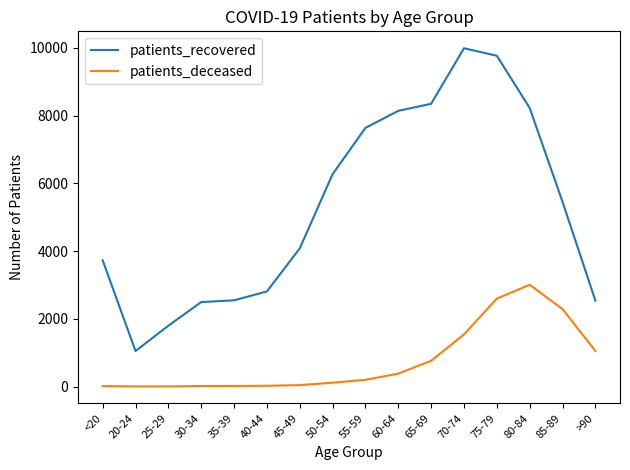

Between 30-34 and 85-89, which series saw the biggest shift?

patients_recovered